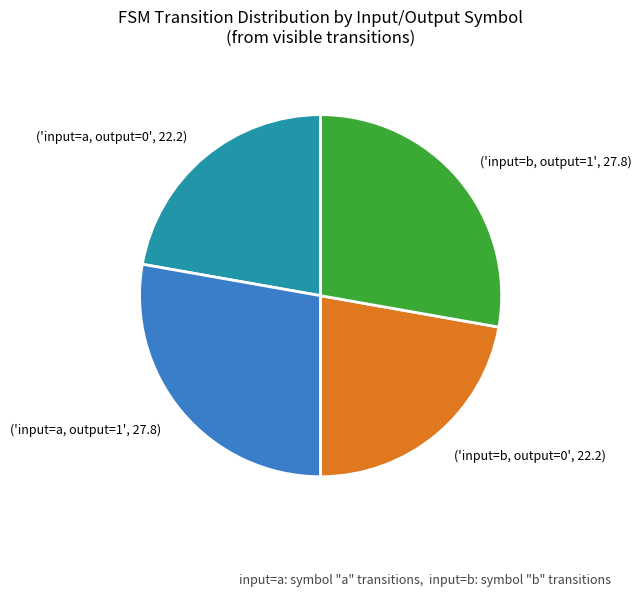

Do ('input=a, output=1', 27.8) and ('input=b, output=1', 27.8) together represent more than half of the pie?

Yes